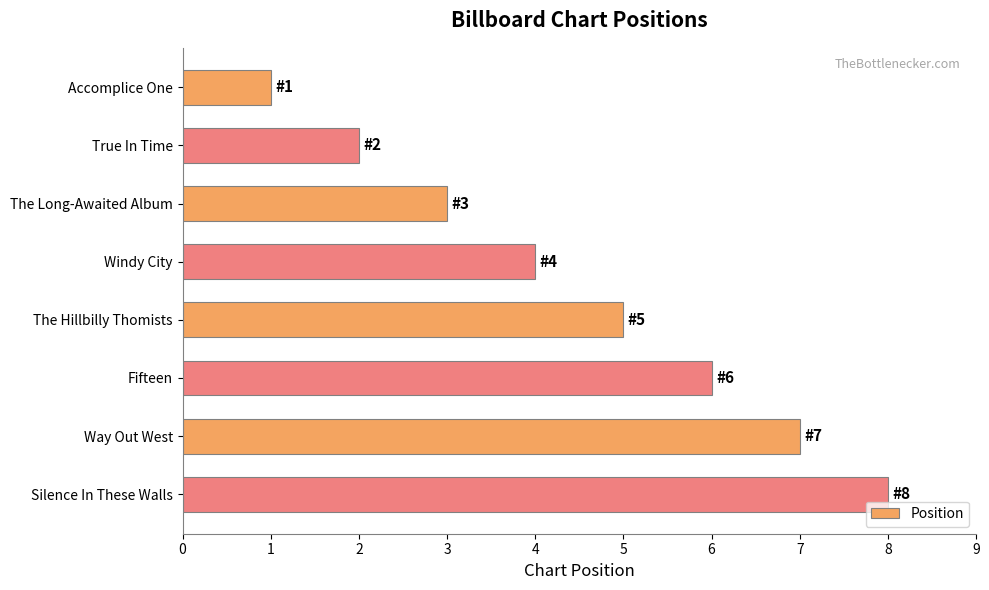

Which has a higher value, Accomplice One or Way Out West?

Way Out West